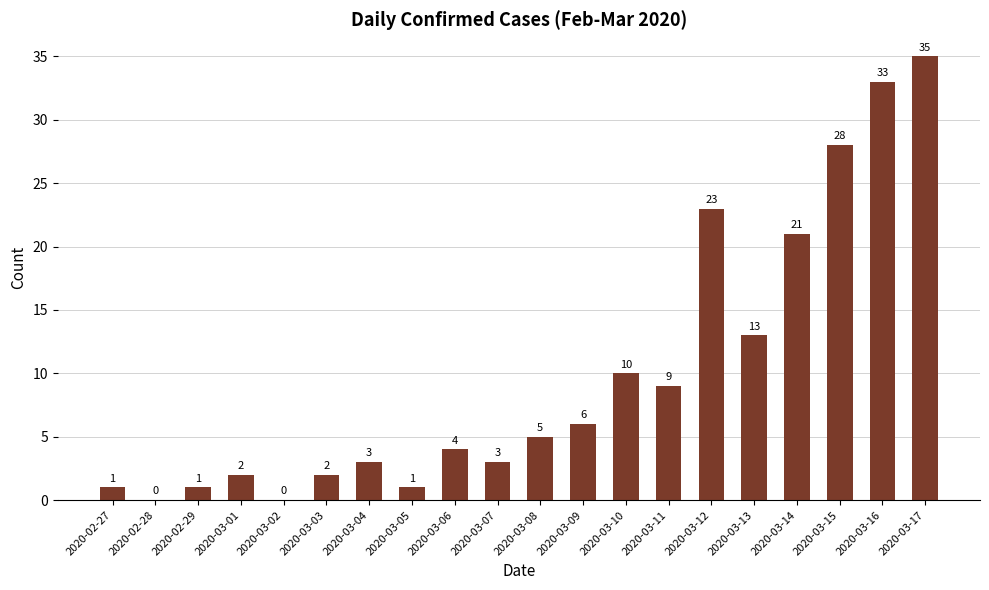

What is the sum of the values at 2020-03-07 and 2020-03-01?

5